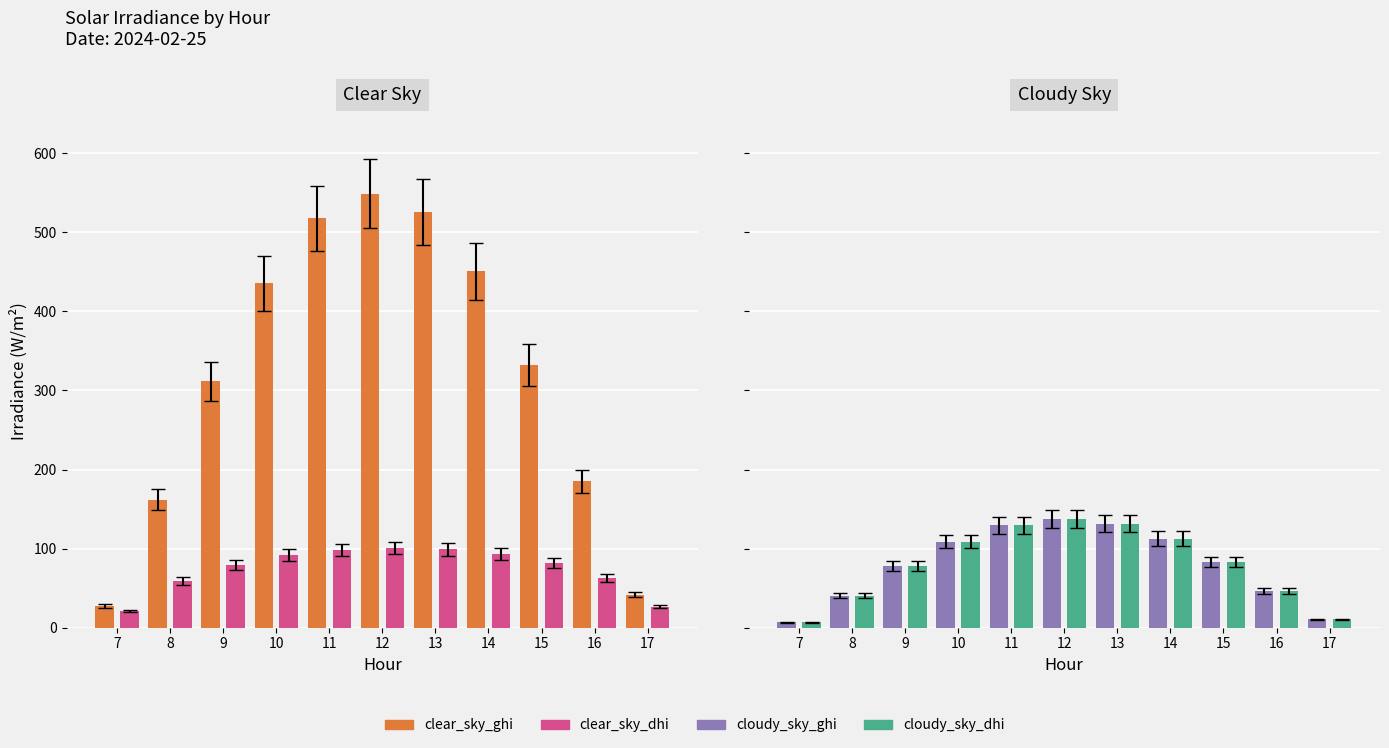

Rank the series by their maximum value, from highest to lowest.

GHI, Cloudy GHI, Cloudy DHI, DHI